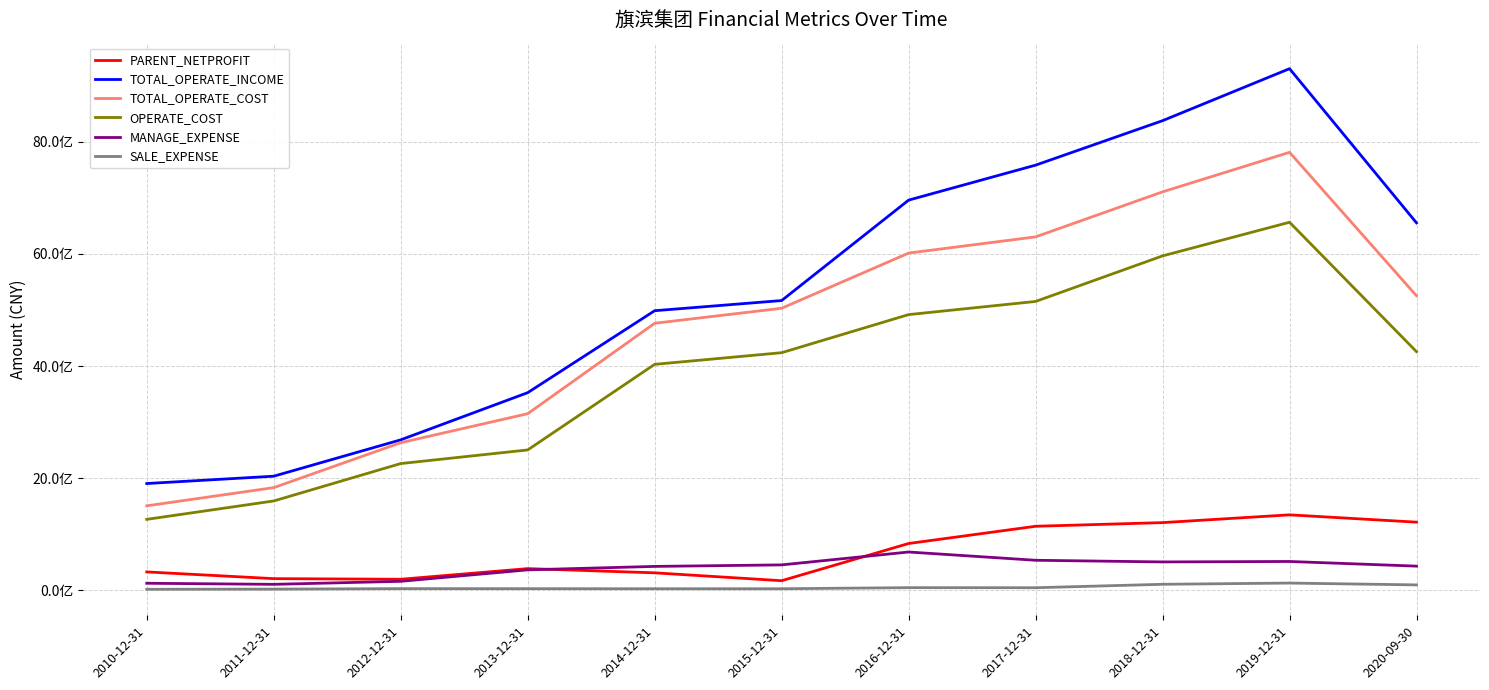

List the labels in order of OPERATE_COST value, smallest first.

2010-12-31, 2011-12-31, 2012-12-31, 2013-12-31, 2014-12-31, 2015-12-31, 2020-09-30, 2016-12-31, 2017-12-31, 2018-12-31, 2019-12-31